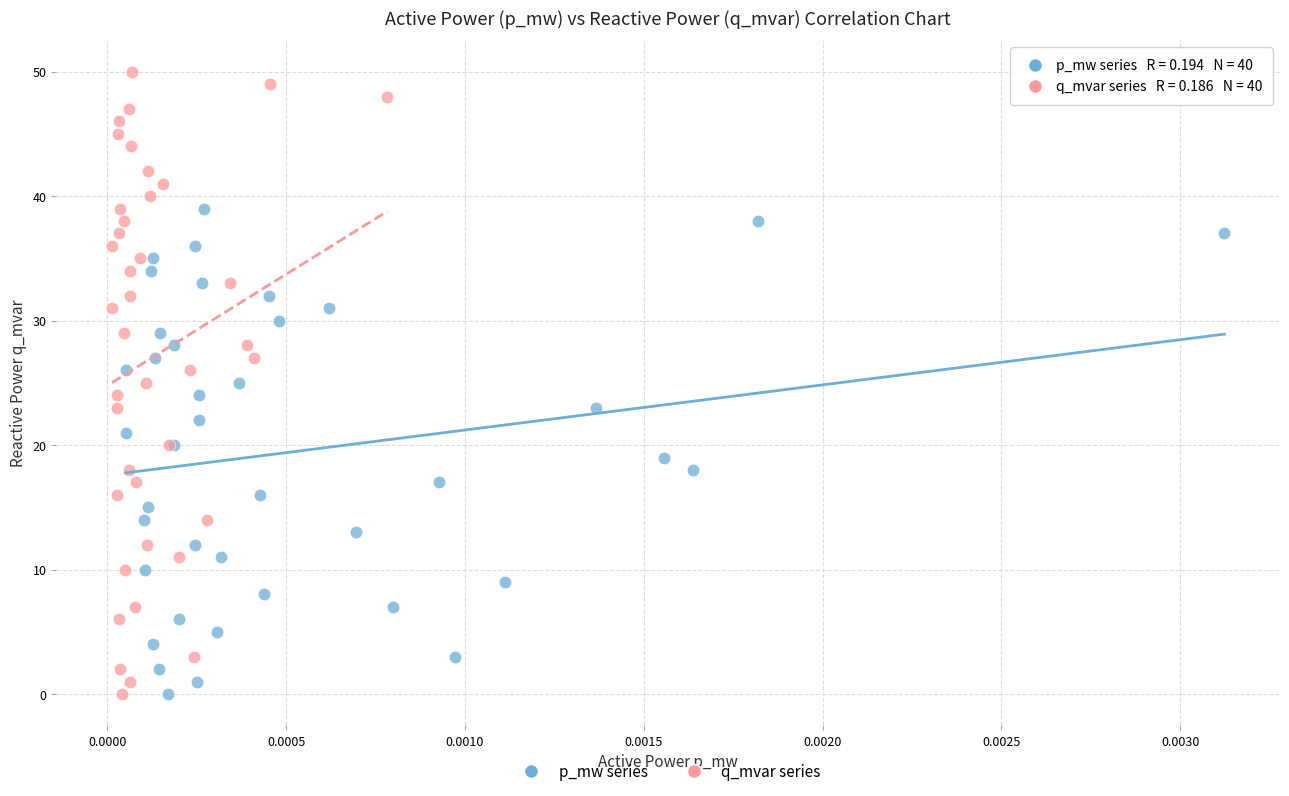

Which series contains the highest Y value?

q_mvar series